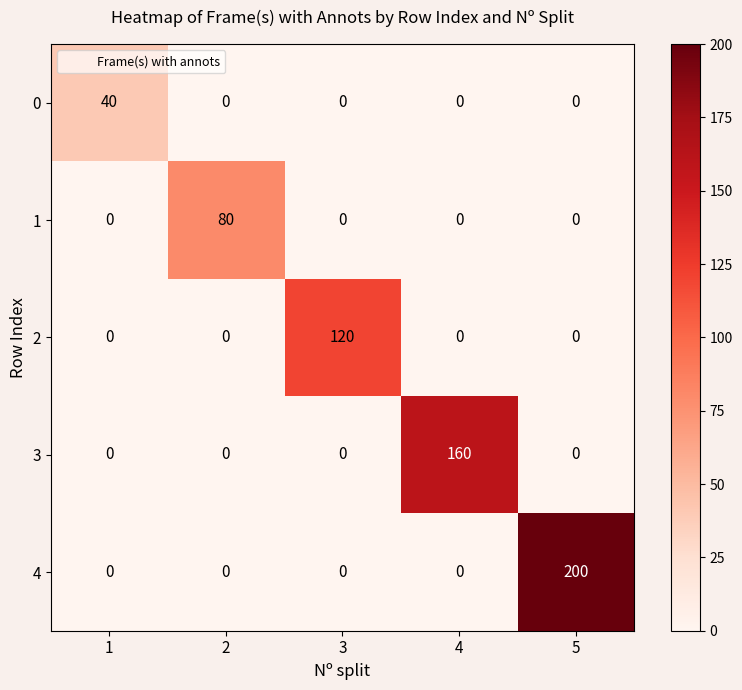

Reading left to right, transcribe all the data shown in this chart.

0: 1=40	2=0	3=0	4=0	5=0
1: 1=0	2=80	3=0	4=0	5=0
2: 1=0	2=0	3=120	4=0	5=0
3: 1=0	2=0	3=0	4=160	5=0
4: 1=0	2=0	3=0	4=0	5=200